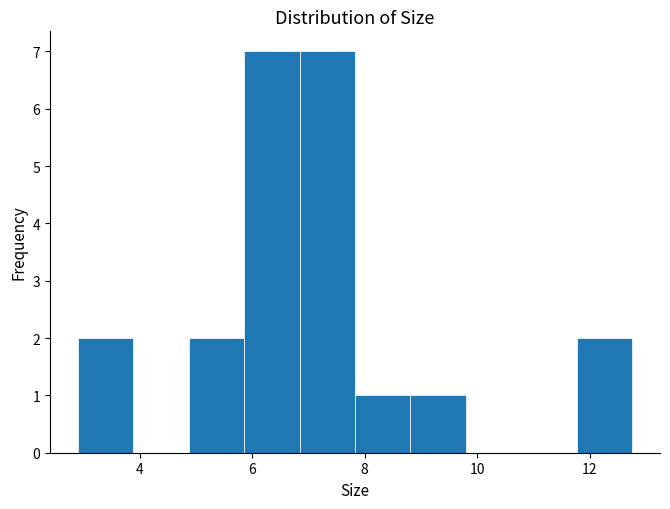

Reading left to right, list every bar in this chart as the range it spans on the x-axis followed by its height. Neither the bar edges nor the heights are printed on the chart, so give them approximately, as read against the axes.

3.0 to 3.8: 2
3.8 to 4.8: 0
4.8 to 5.8: 2
5.8 to 6.8: 7
6.8 to 7.8: 7
7.8 to 8.8: 1
8.8 to 9.8: 1
9.8 to 10.8: 0
10.8 to 11.8: 0
11.8 to 12.8: 2